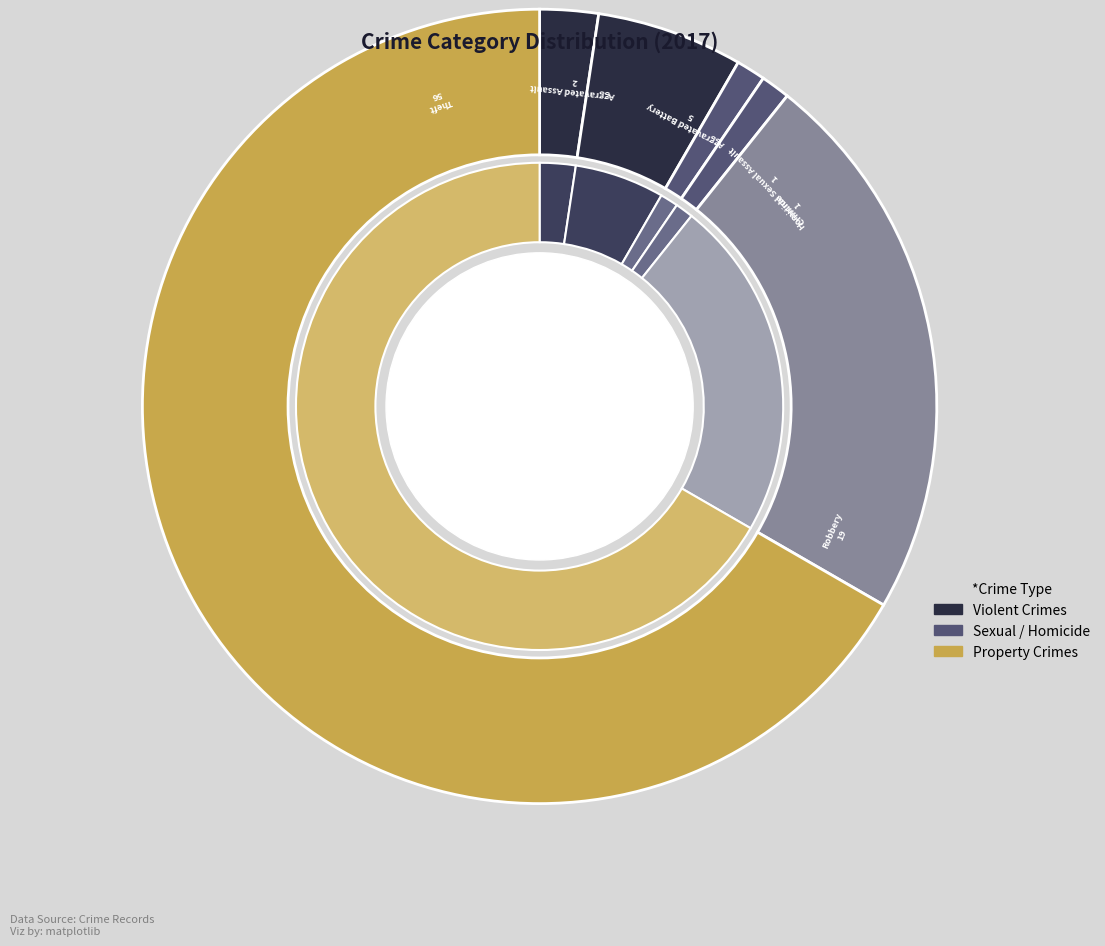

To the nearest percent, what percentage of the pie is Aggravated Battery?

6%